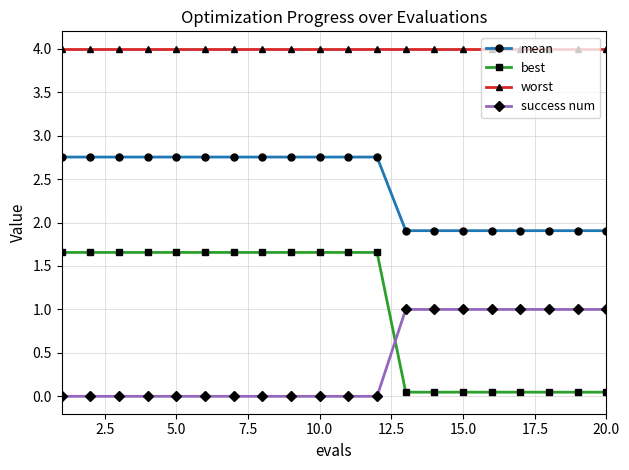

List the series in order of their overall mean, lowest first.

success num, best, mean, worst